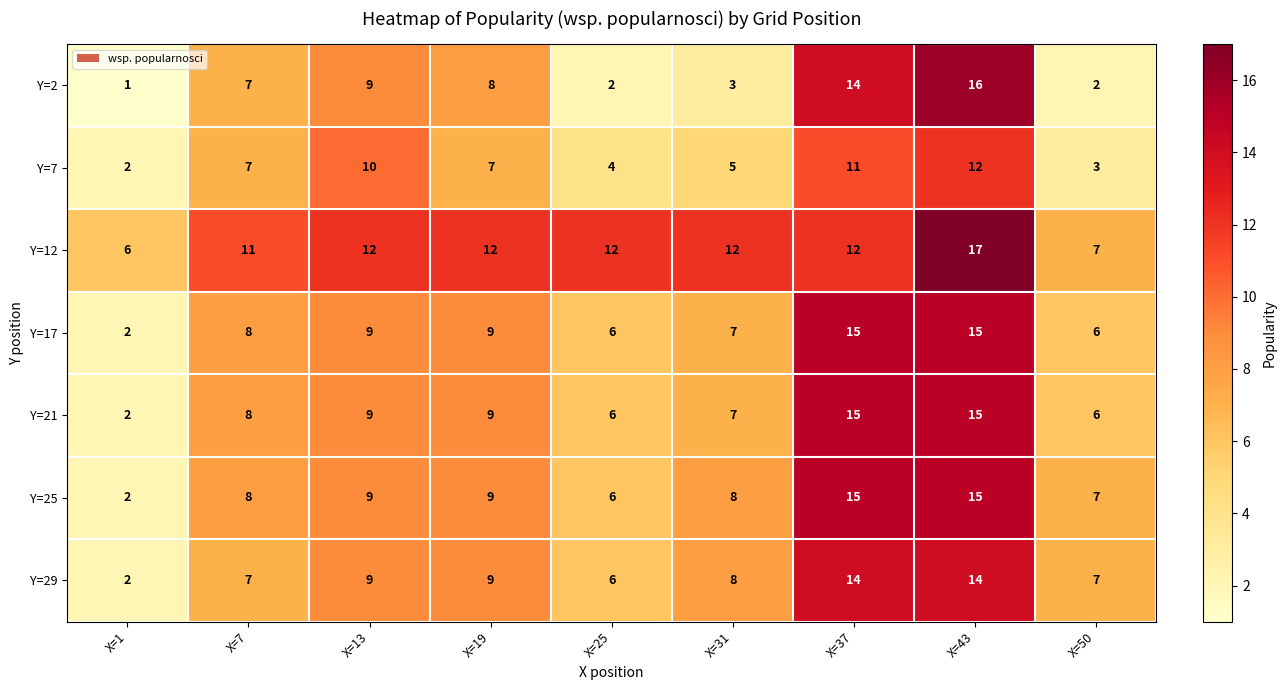

At which category is the sum across all series the highest?

X=43